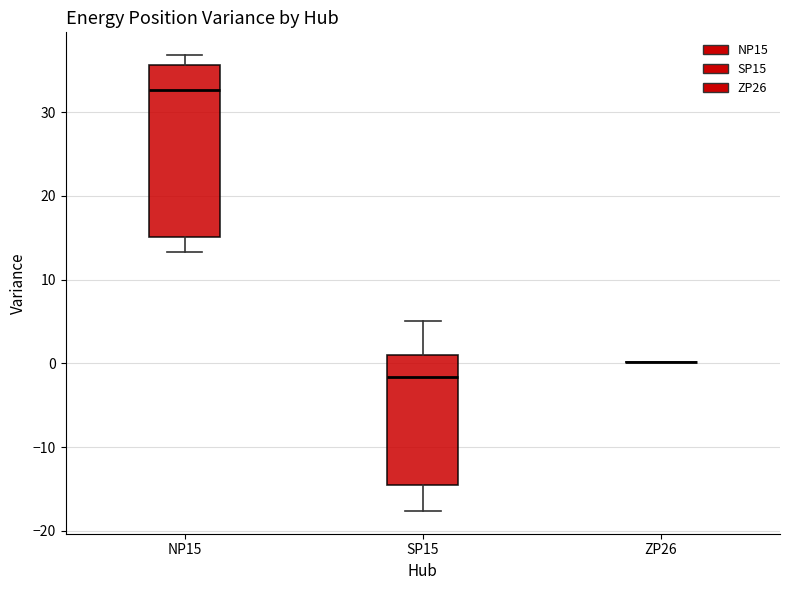

Comparing the boxes themselves (not the whiskers), which one is the tallest?

NP15